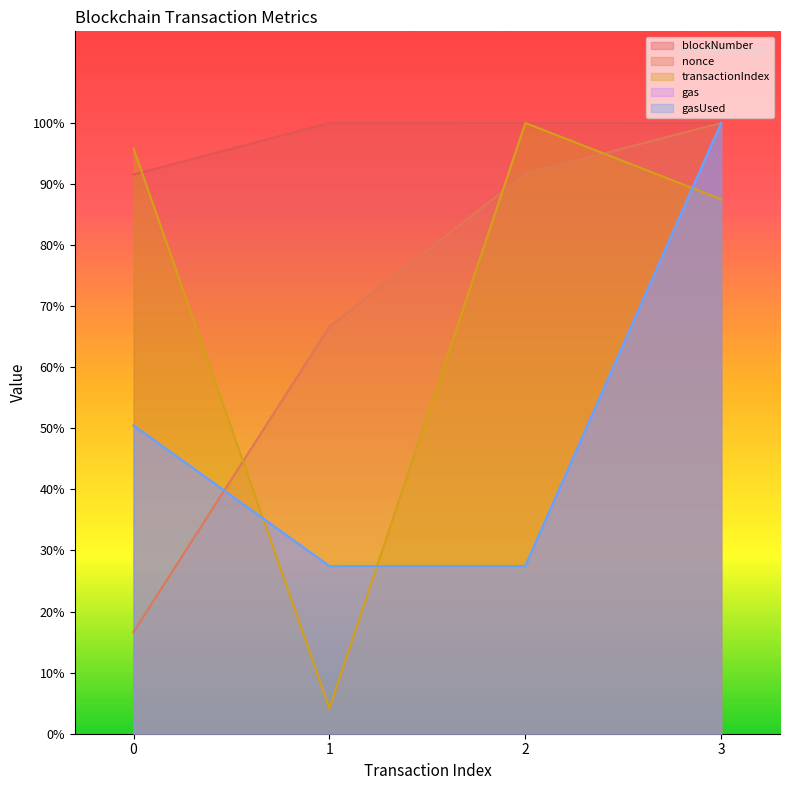

Which series has the largest range (max minus min)?

transactionIndex